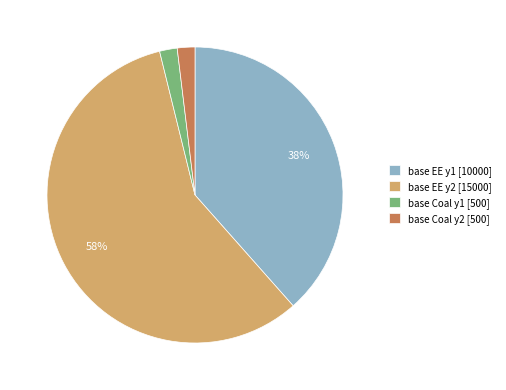

Do base Coal y1 and base EE y2 together represent more than half of the pie?

Yes